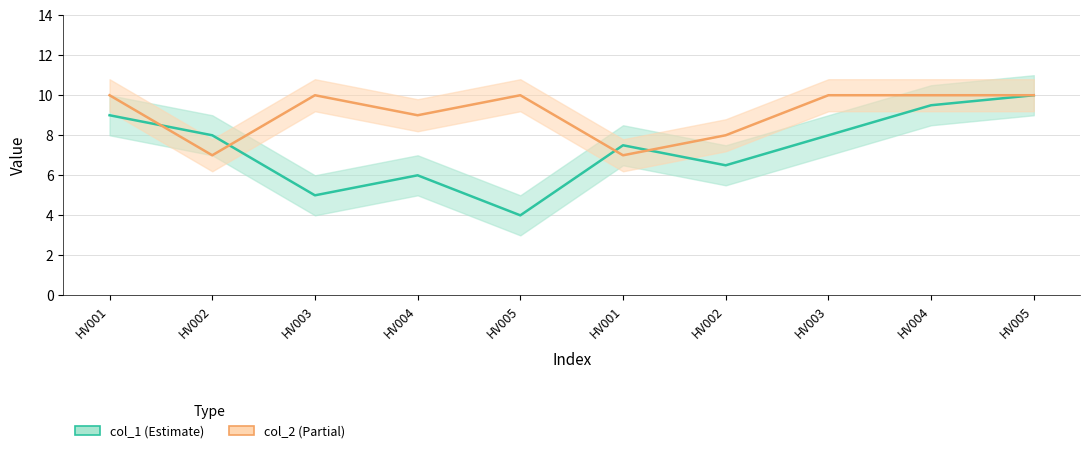

How many interior local valleys does the col_2 series have?

3